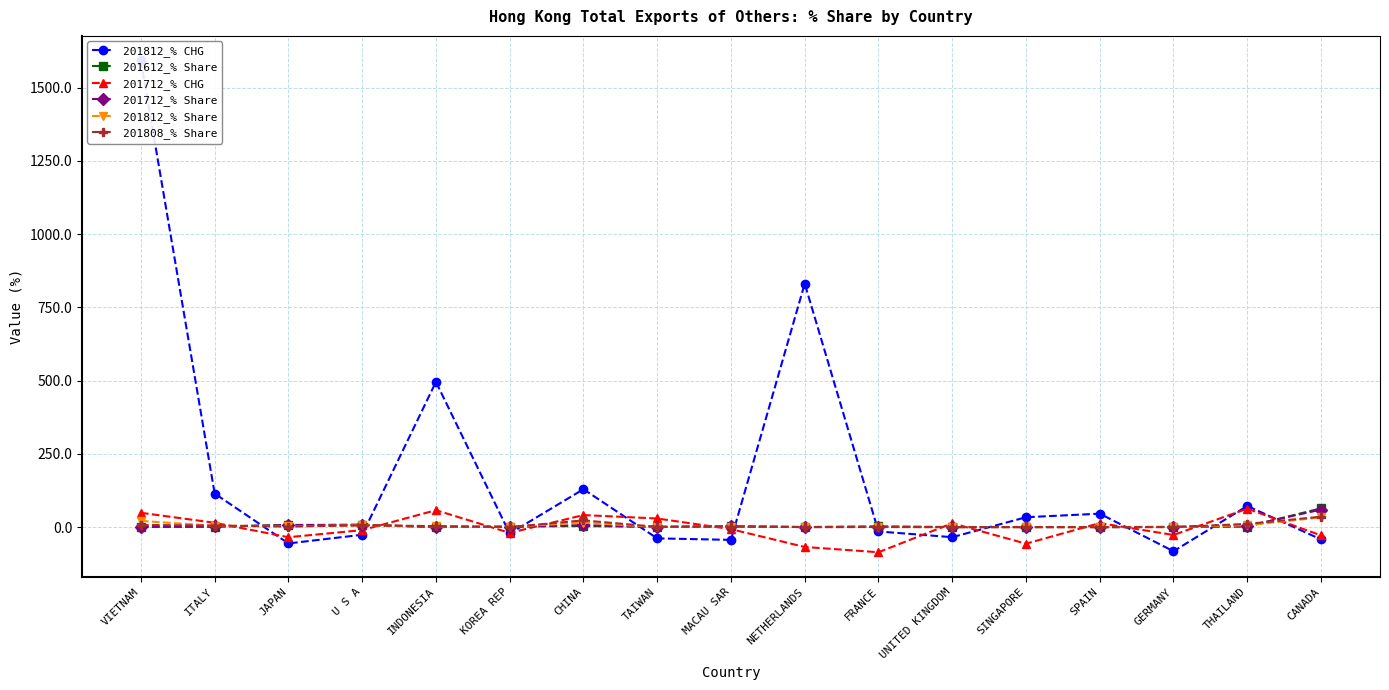

At U S A, list the series in order from largest to smallest.

201712_% Share, 201612_% Share, 201812_% Share, 201808_% Share, 201712_% CHG, 201812_% CHG